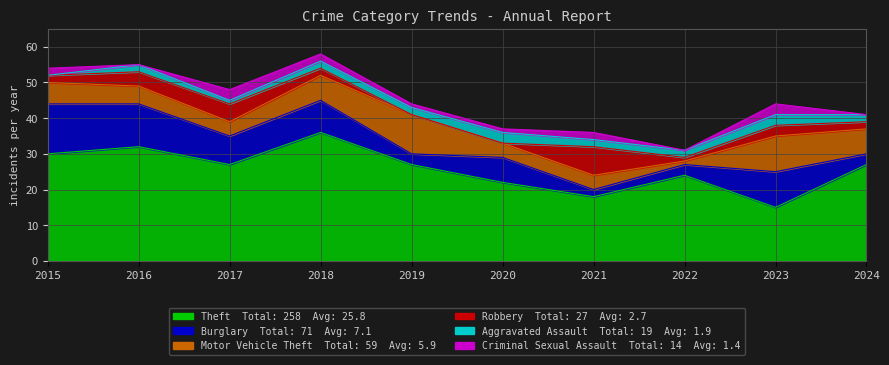

Read the Burglary value at 2024, to the nearest 5.

5